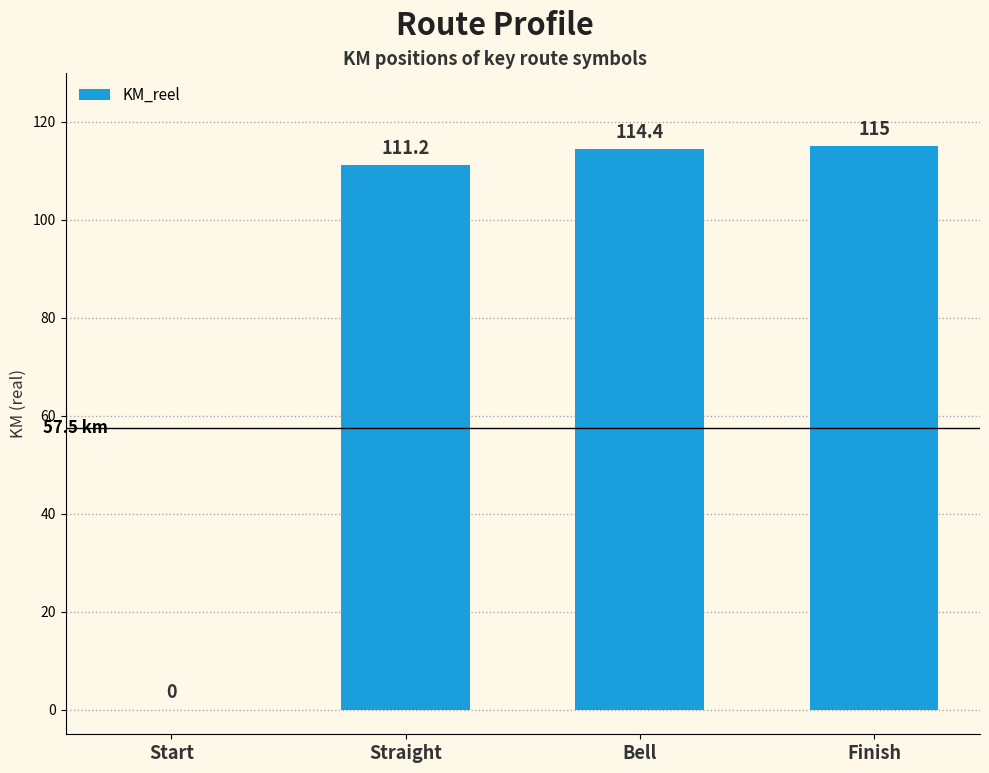

The chart shows a value of 111.2 at Straight. True or false?

True